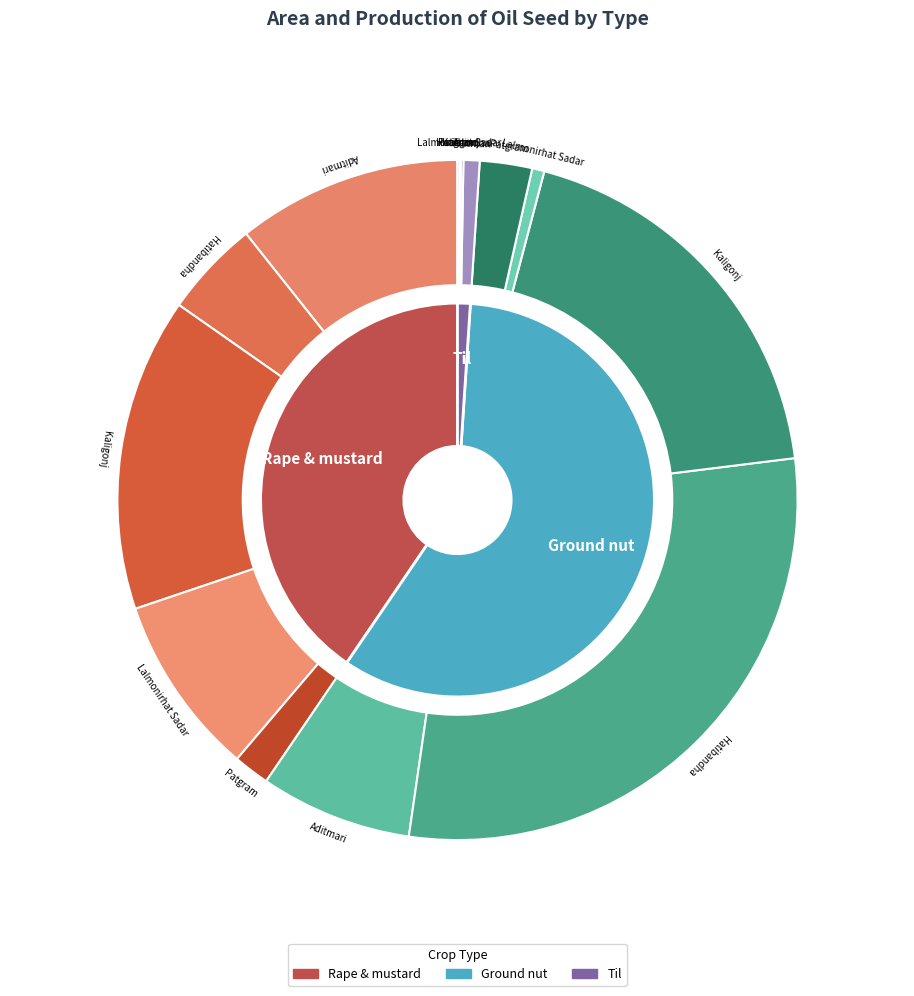

Which series has the largest range (max minus min)?

Ground nut Area